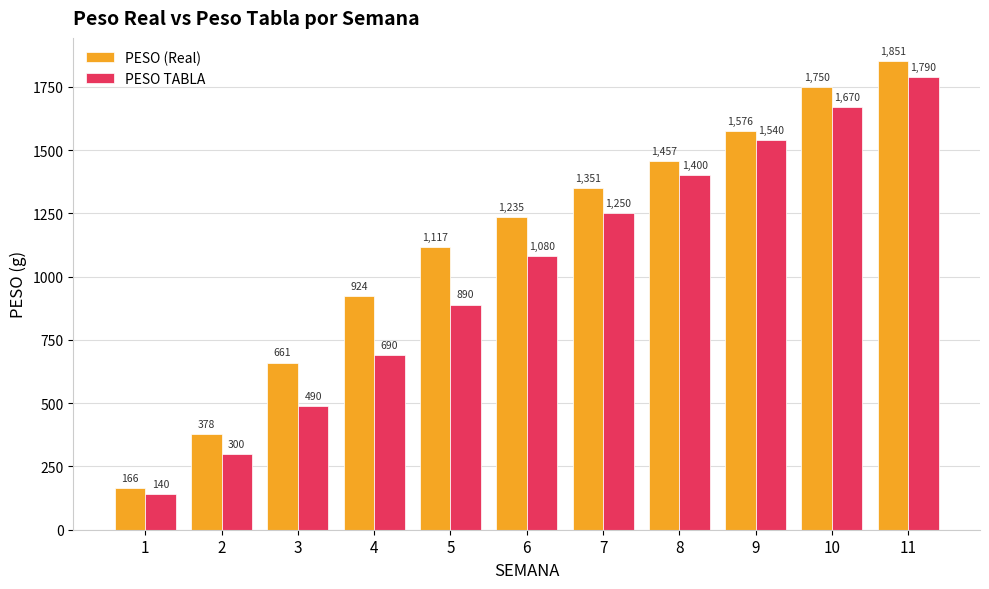

What is the value of the PESO (Real) bar at the 9th from the left?

1576.1